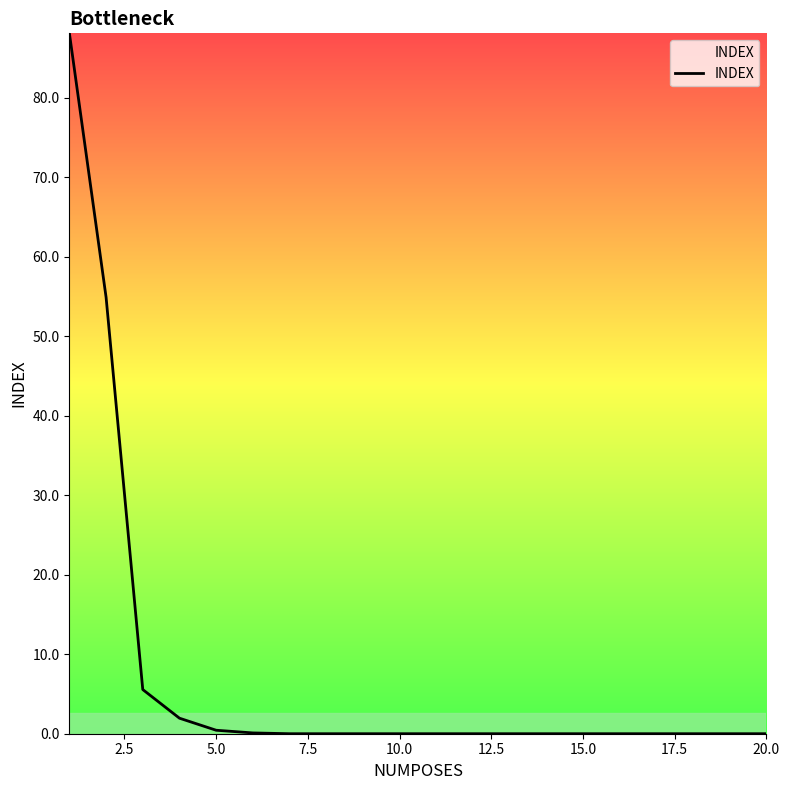

What is the difference between the maximum and minimum values?

88.1